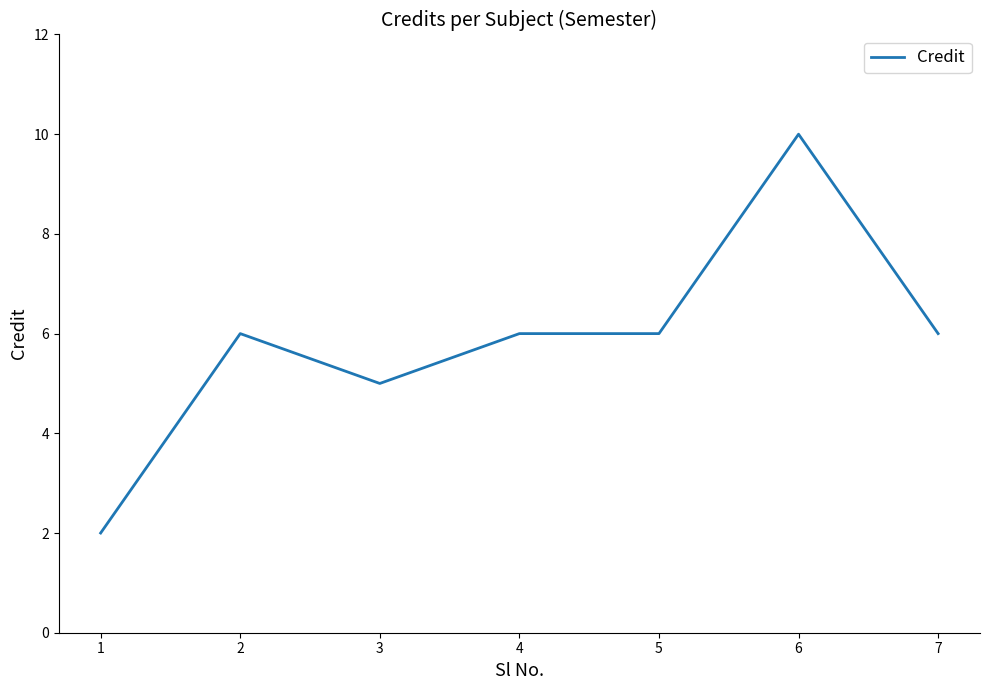

What is the sum of all values?

41